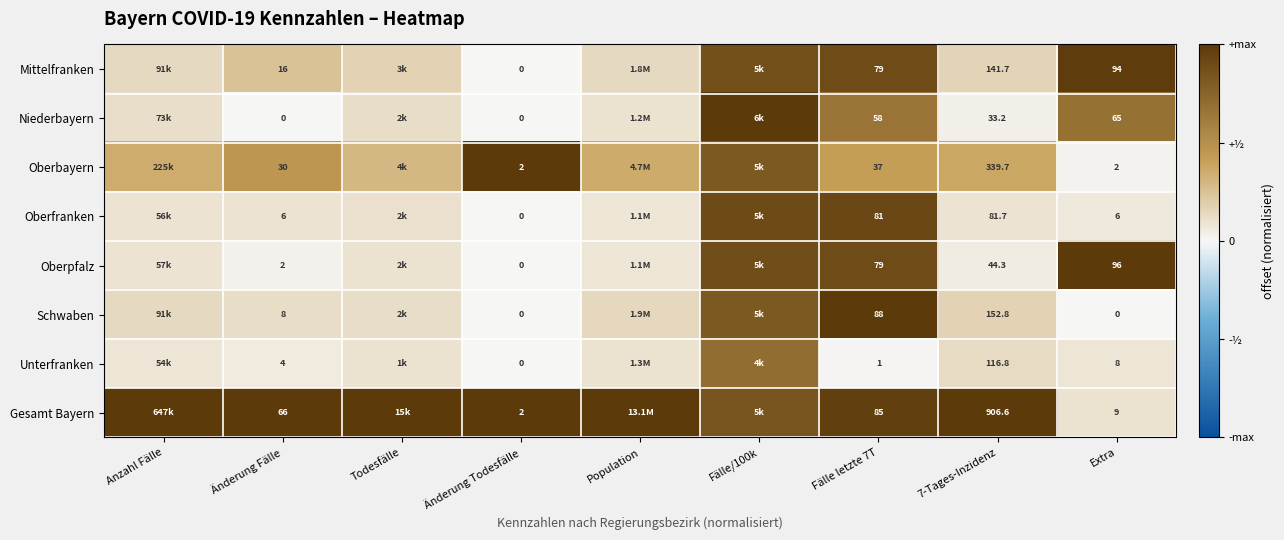

Is the value of Schwaben at 7-Tages-Inzidenz greater than the value of Mittelfranken at Extra?

Yes